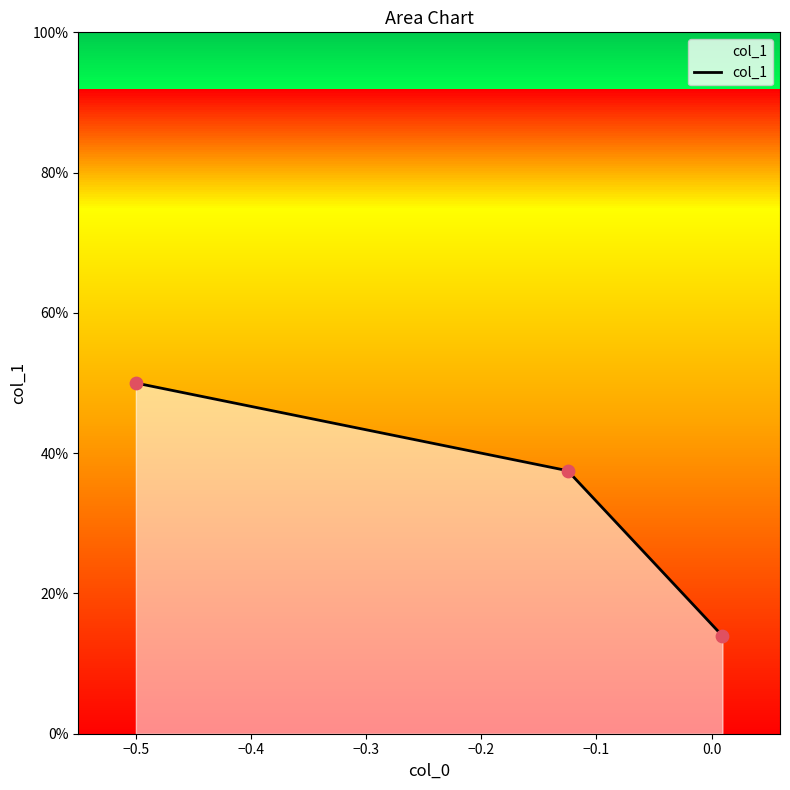

What is the change in value from −0.6 to −0.4?

-0.4